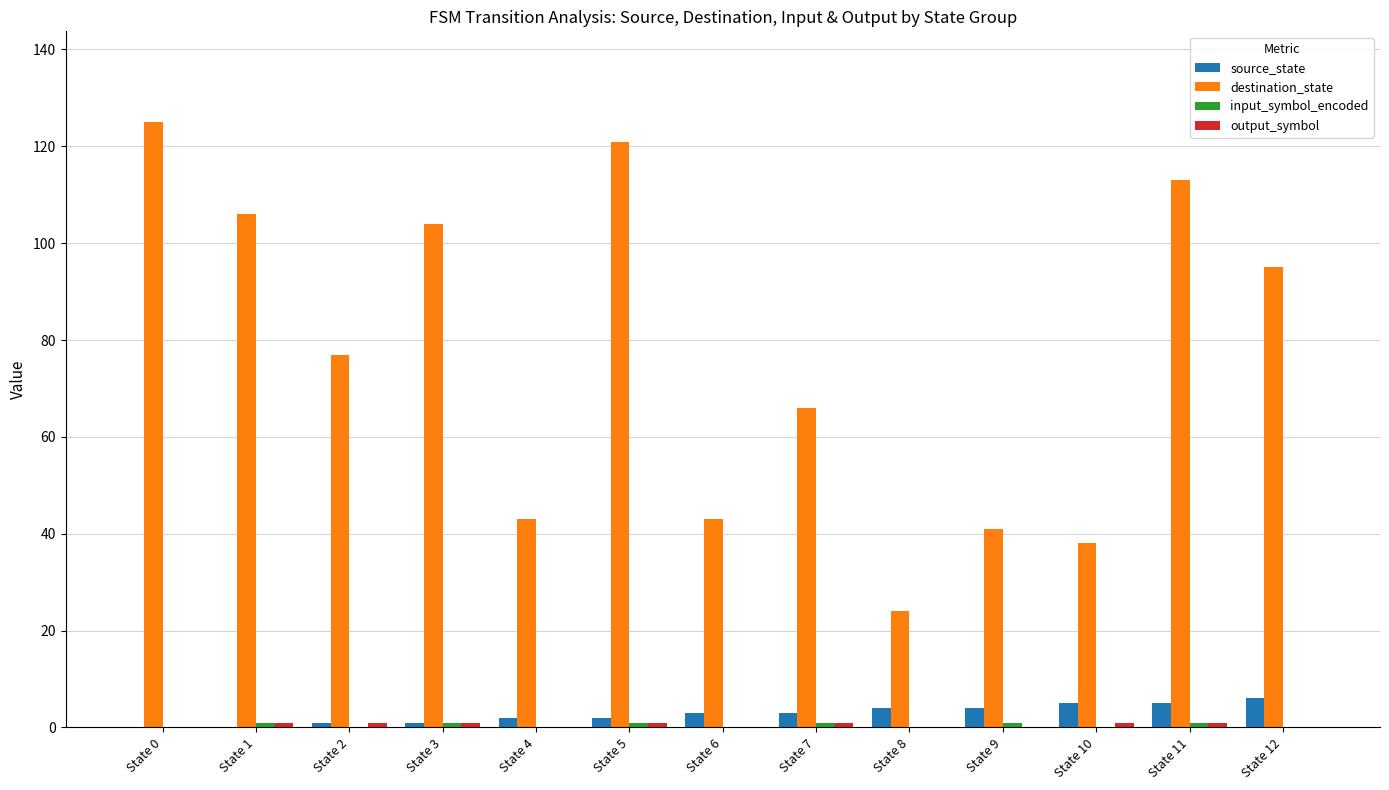

What is the total value across all series at State 8?

28